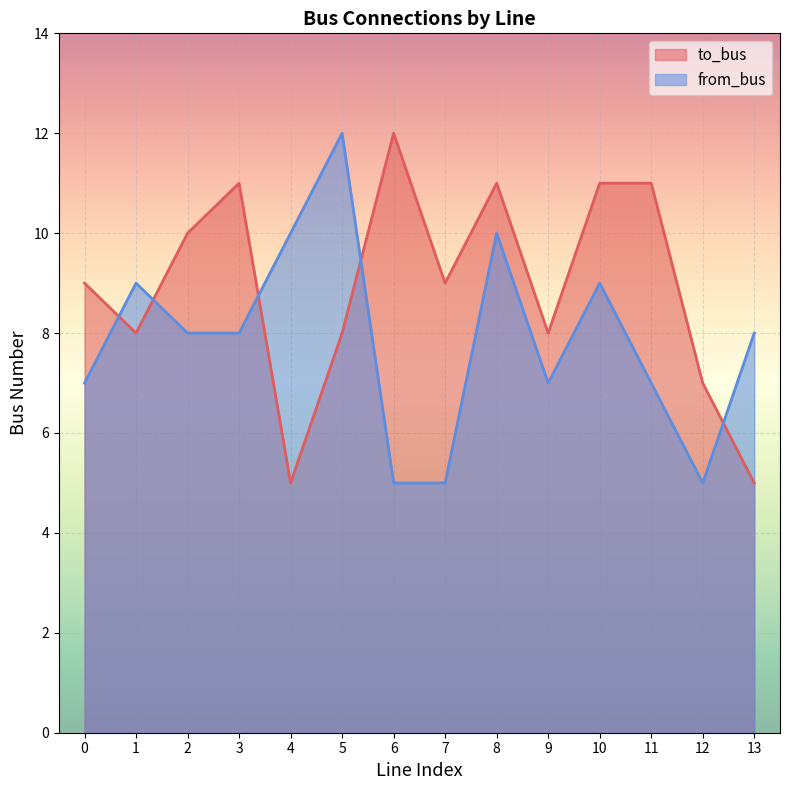

True or false: from_bus has a value of 7 at 9.

True